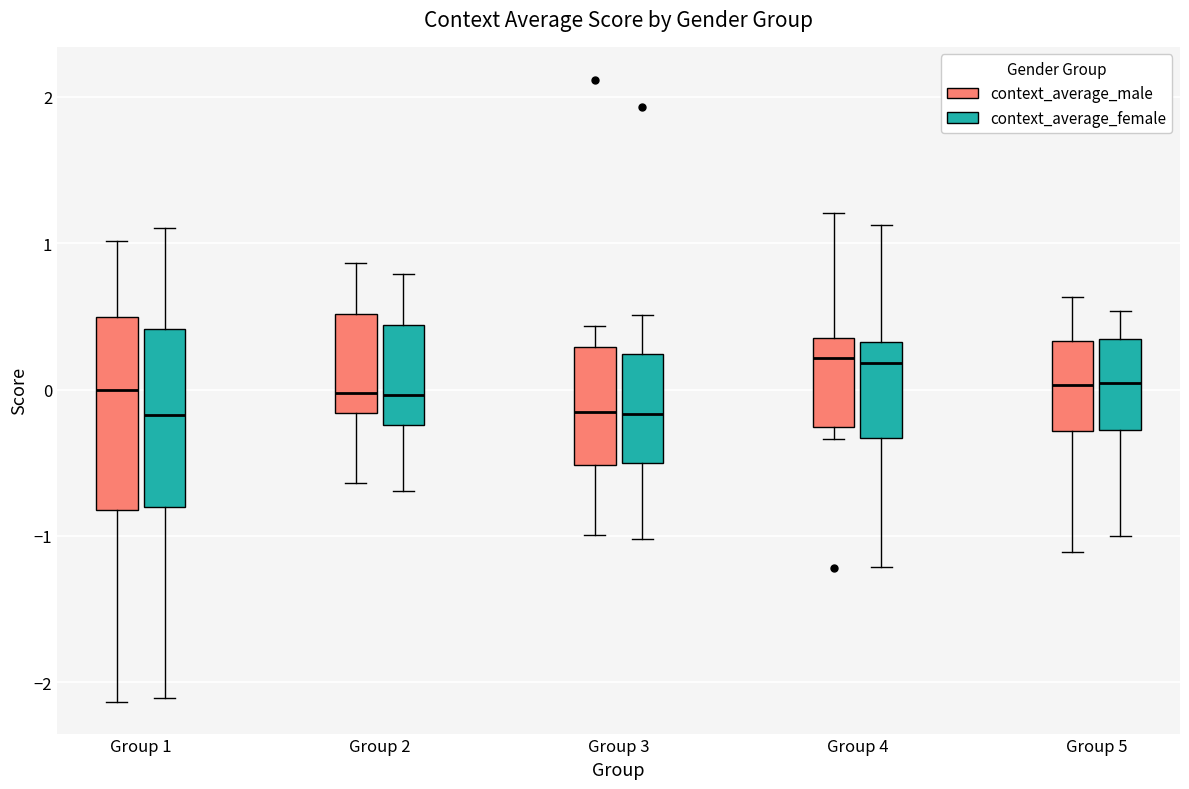

Reading left to right, read every box against the y-axis: the position of its median line, the range the box covers, and the ends of its whiskers. The values are not printed on the chart, so give them approximately, as read against the axis.

Group 1 (context_average_male): median 0.0, box -0.8 to 0.5, whiskers -2.1 to 1.0
Group 1 (context_average_female): median -0.2, box -0.8 to 0.4, whiskers -2.1 to 1.1
Group 2 (context_average_male): median 0.0, box -0.2 to 0.5, whiskers -0.6 to 0.9
Group 2 (context_average_female): median 0.0, box -0.2 to 0.4, whiskers -0.7 to 0.8
Group 3 (context_average_male): median -0.2, box -0.5 to 0.3, whiskers -1.0 to 0.4
Group 3 (context_average_female): median -0.2, box -0.5 to 0.2, whiskers -1.0 to 0.5
Group 4 (context_average_male): median 0.2, box -0.3 to 0.4, whiskers -0.3 (just below the box's lower edge) to 1.2
Group 4 (context_average_female): median 0.2, box -0.3 to 0.3, whiskers -1.2 to 1.1
Group 5 (context_average_male): median 0.0, box -0.3 to 0.3, whiskers -1.1 to 0.6
Group 5 (context_average_female): median 0.0, box -0.3 to 0.3, whiskers -1.0 to 0.5